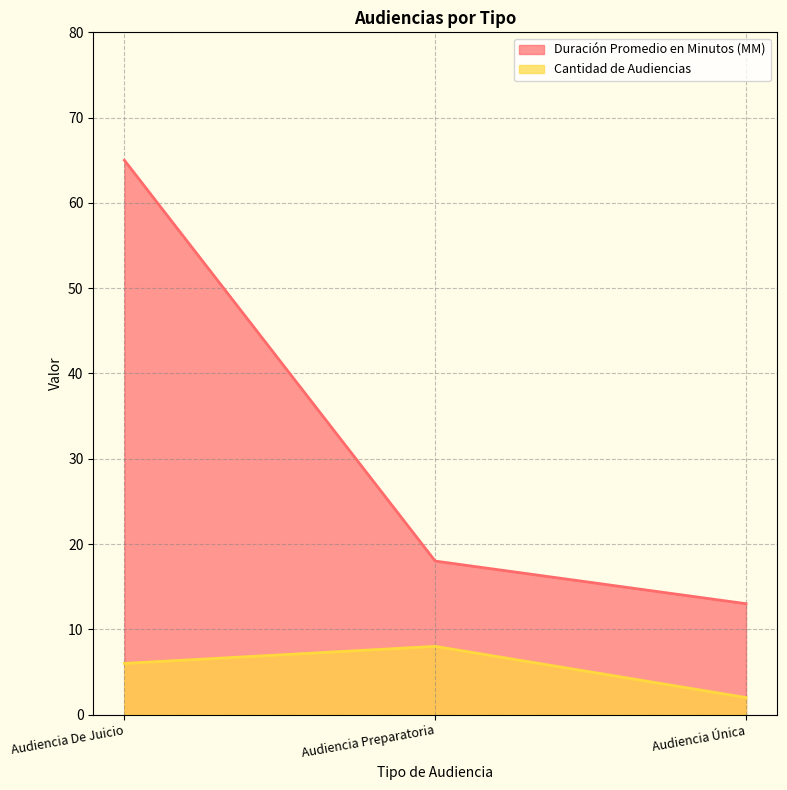

Rank the categories by Duración Promedio en Minutos (MM) value from highest to lowest.

Audiencia De Juicio, Audiencia Preparatoria, Audiencia Única